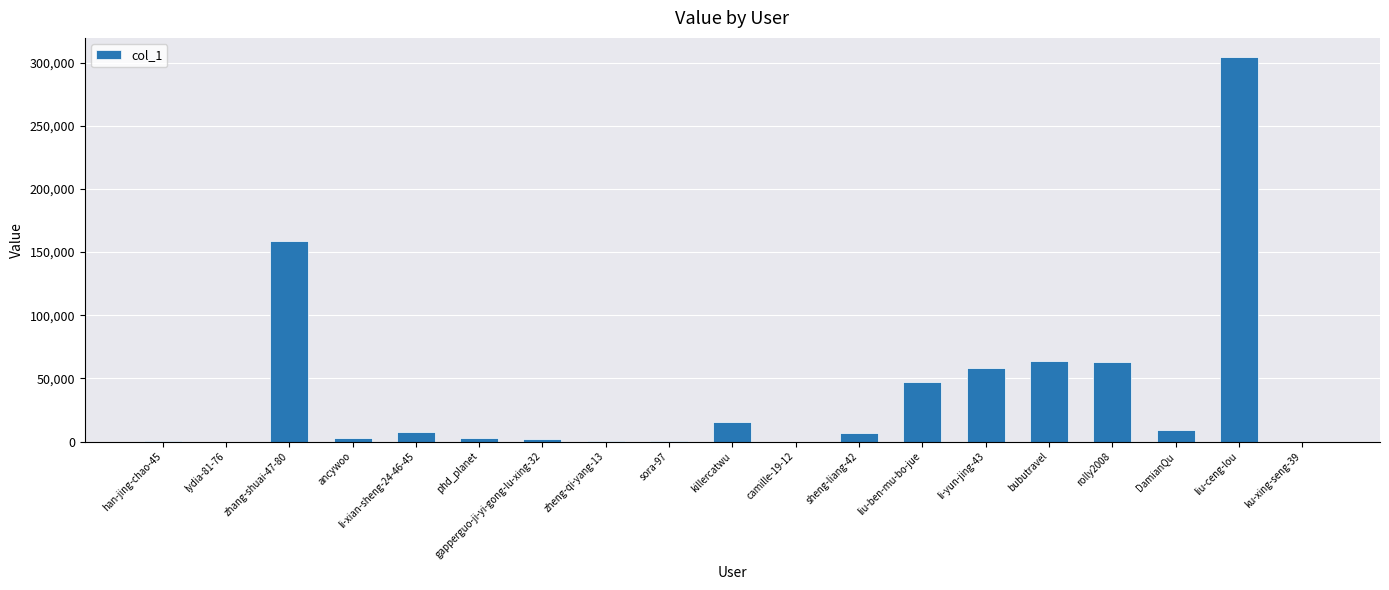

The value at killercatwu is 15291. True or false?

True